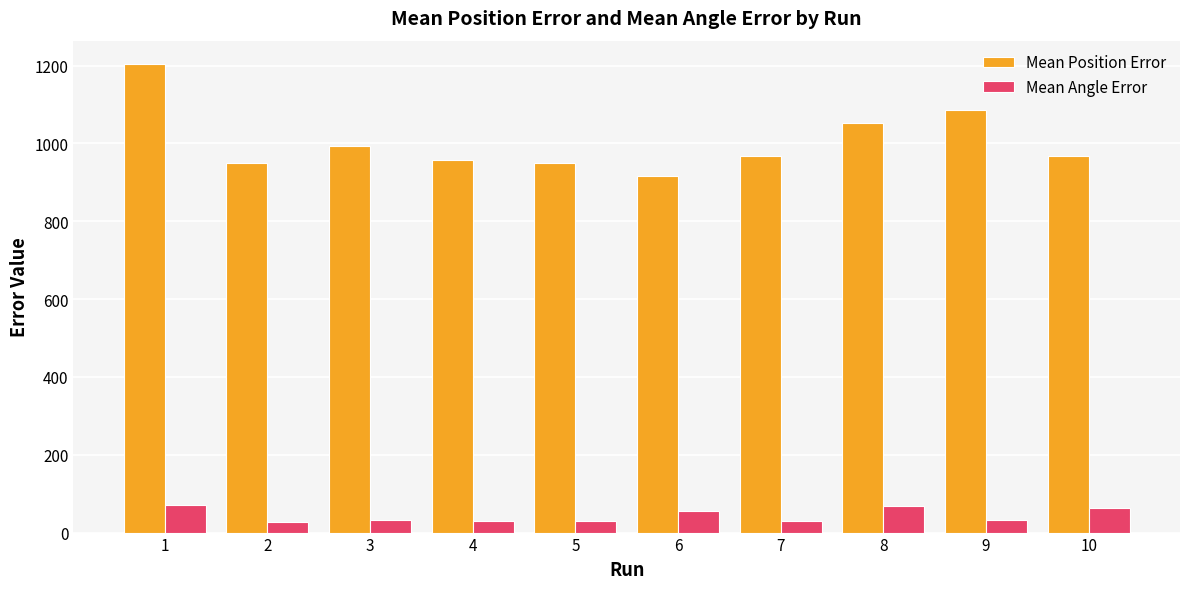

What is the minimum value for Mean Position Error?

916.0